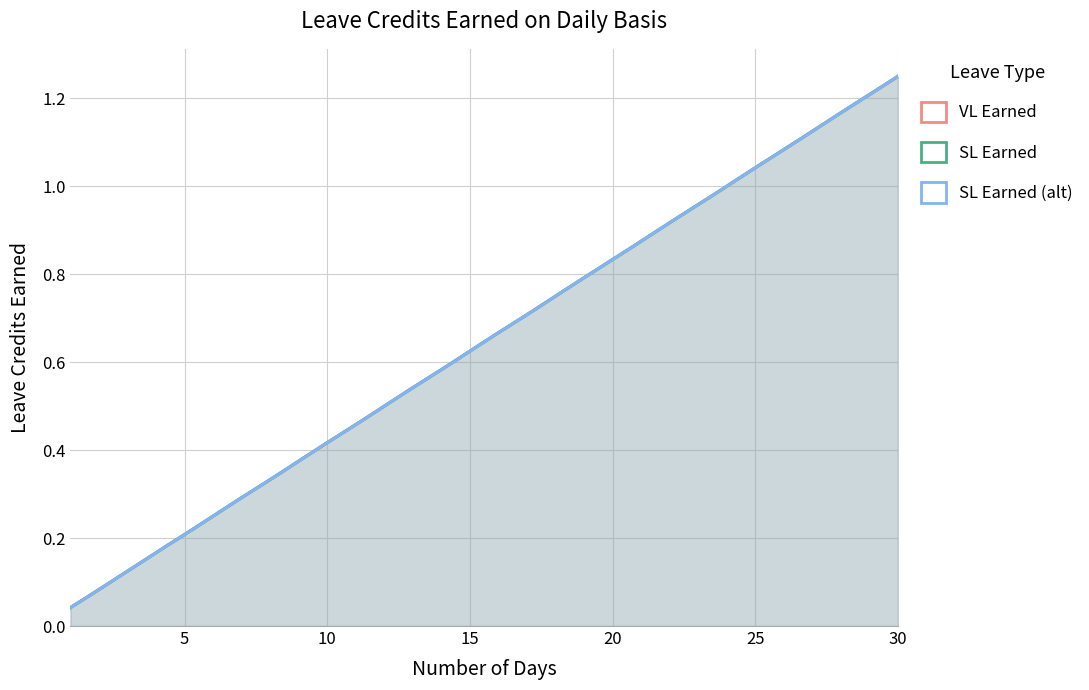

Rank the categories by SL Earned (alt) value from highest to lowest.

30, 29, 28, 27, 26, 25, 24, 23, 22, 21, 20, 19, 18, 17, 16, 15, 14, 13, 12, 11, 10, 9, 8, 7, 6, 5, 4, 3, 2, 1